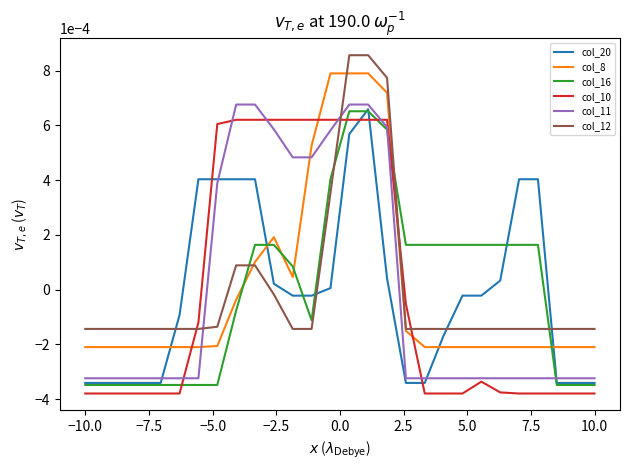

How many times do col_10 and col_16 cross each other?

4